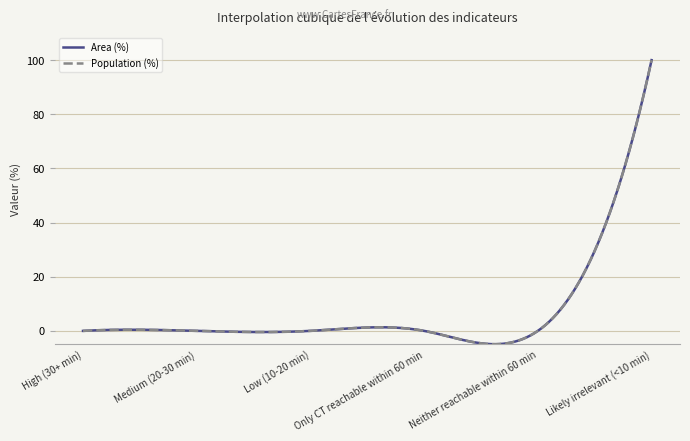

Does the chart display data point markers on the line(s)?

No